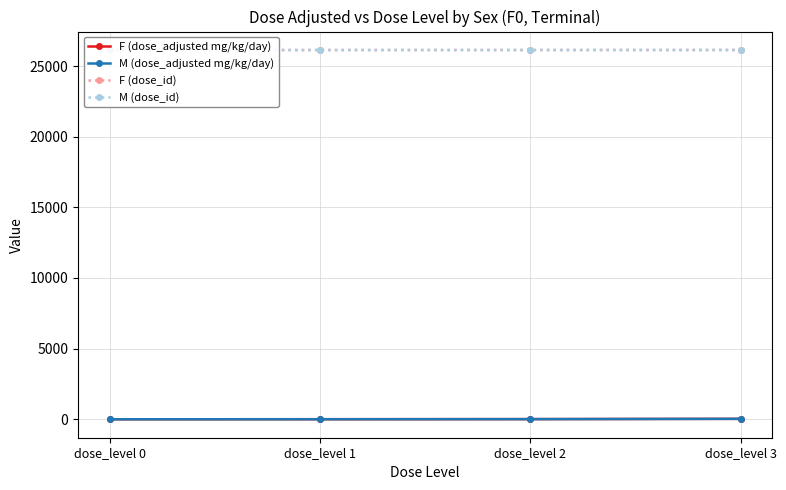

At which category is the sum across all series the highest?

dose_level 3